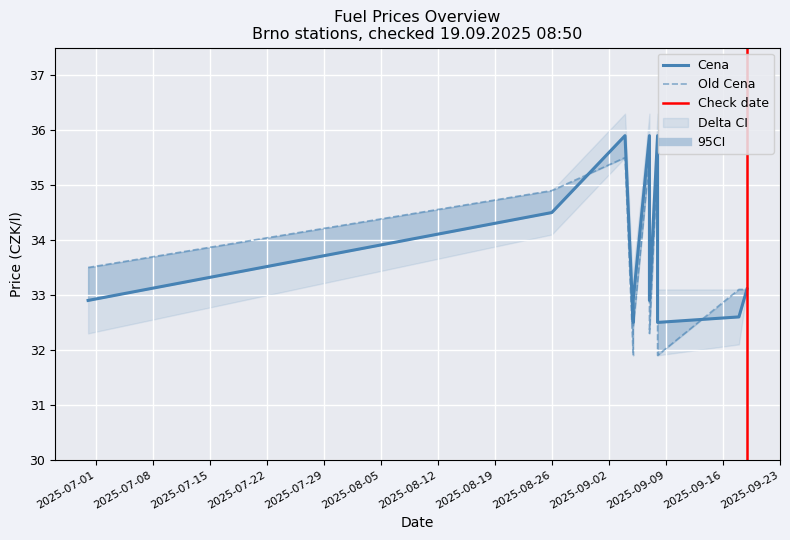

True or false: Cena and Delta Cena cross at least once.

False